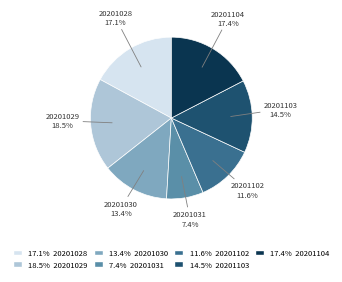

What percentage is NOT represented by 20201102?

88.4%